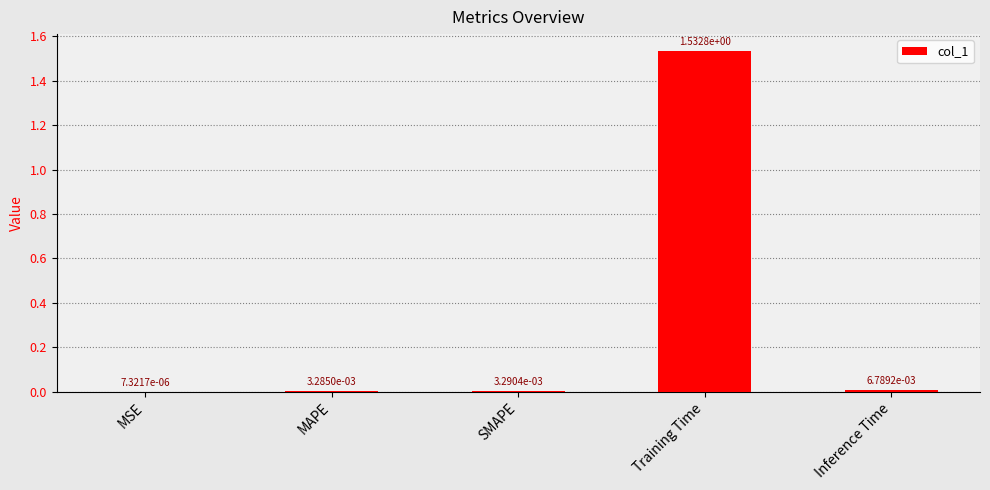

Does the chart contain stacked bars?

No